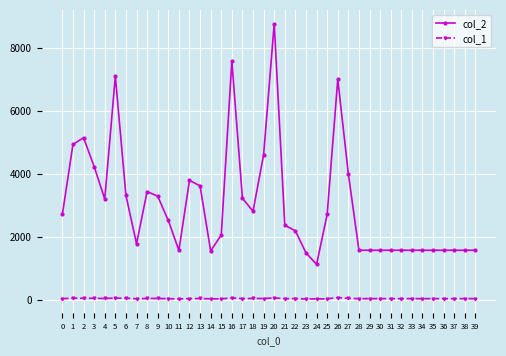

At which category does col_2 reach its first local peak?

2